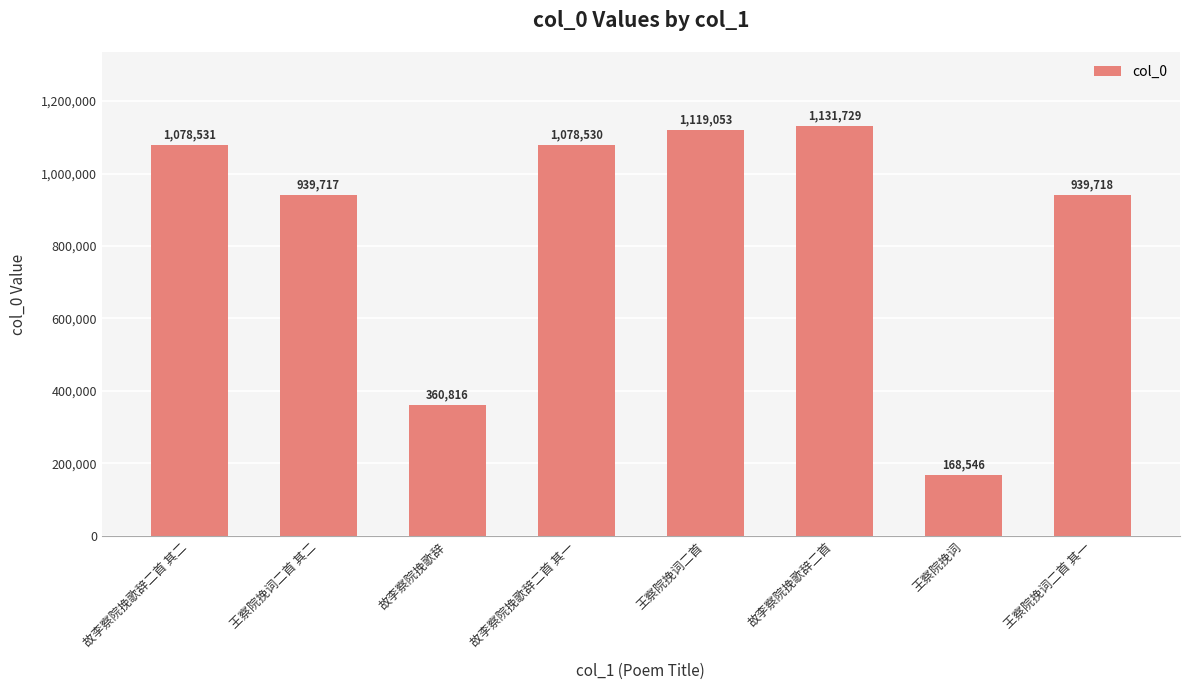

At which category does the chart reach its minimum across all series?

王察院挽词